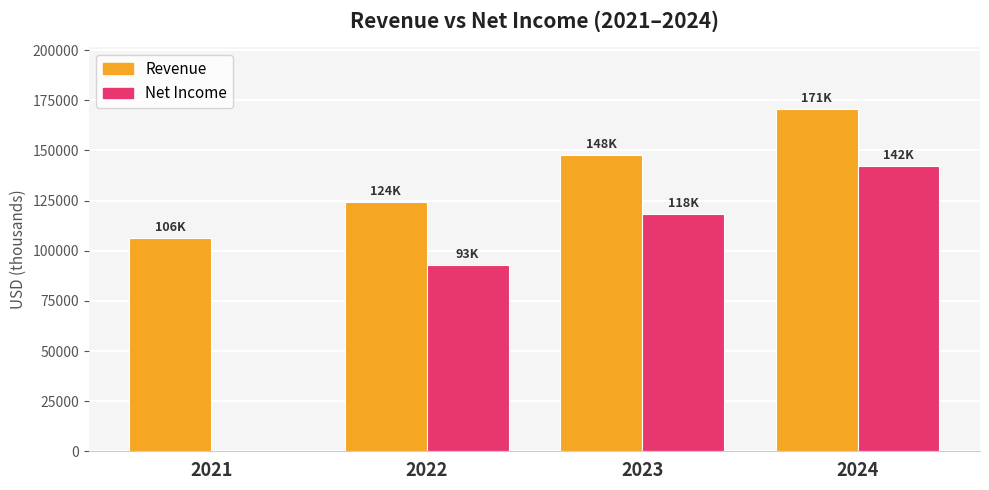

Is the value of Revenue at 2023 greater than the value of Net Income at 2022?

Yes